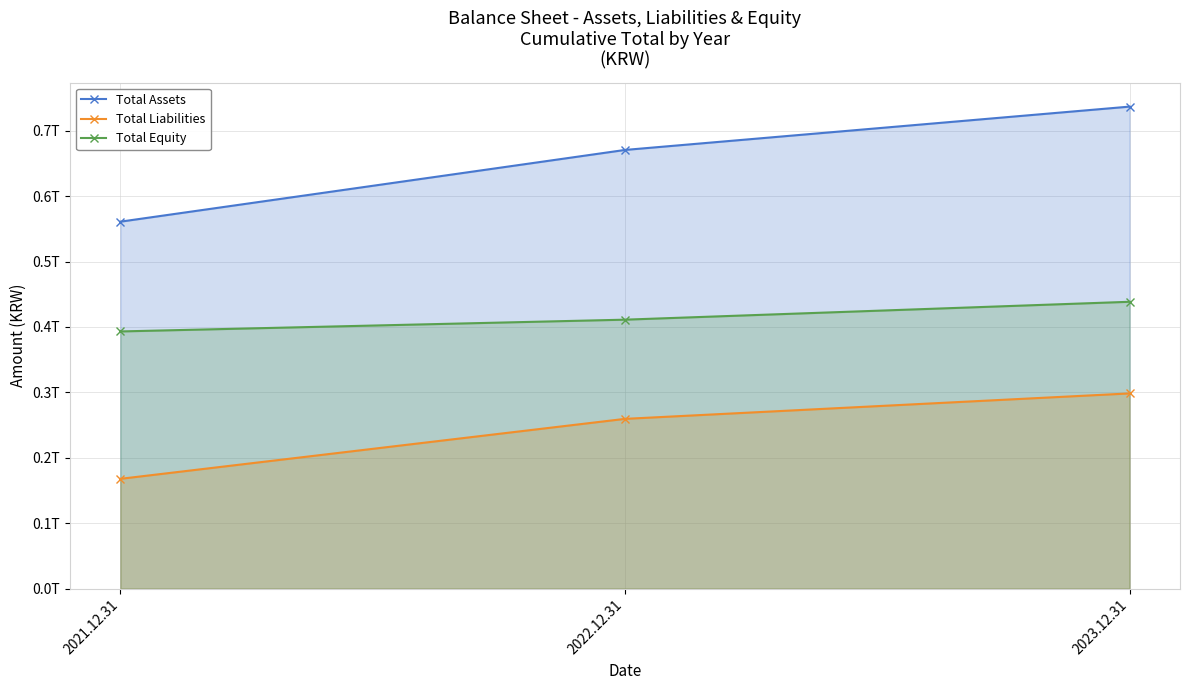

Is the value of Total Equity at 2022.12.31 greater than the value of Total Liabilities at 2022.12.31?

Yes